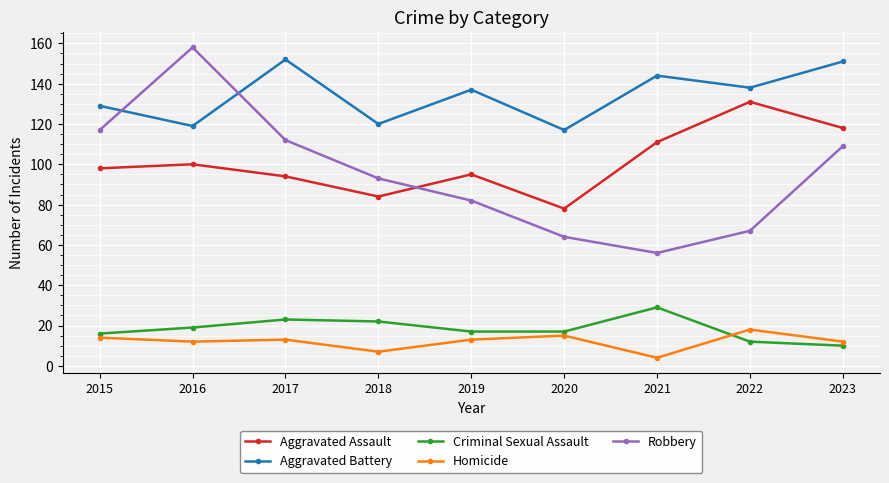

How many interior local valleys does the Aggravated Battery series have?

4